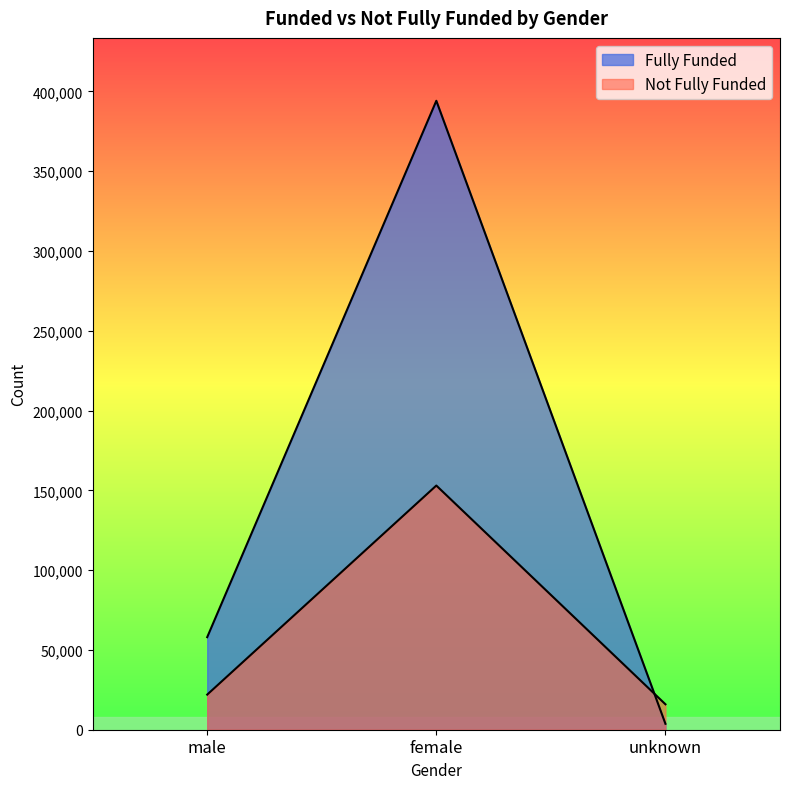

Reading left to right, transcribe all the data shown in this chart.

Fully Funded: male=57992	female=394065	unknown=3712
Not Fully Funded: male=22003	female=152989	unknown=15934